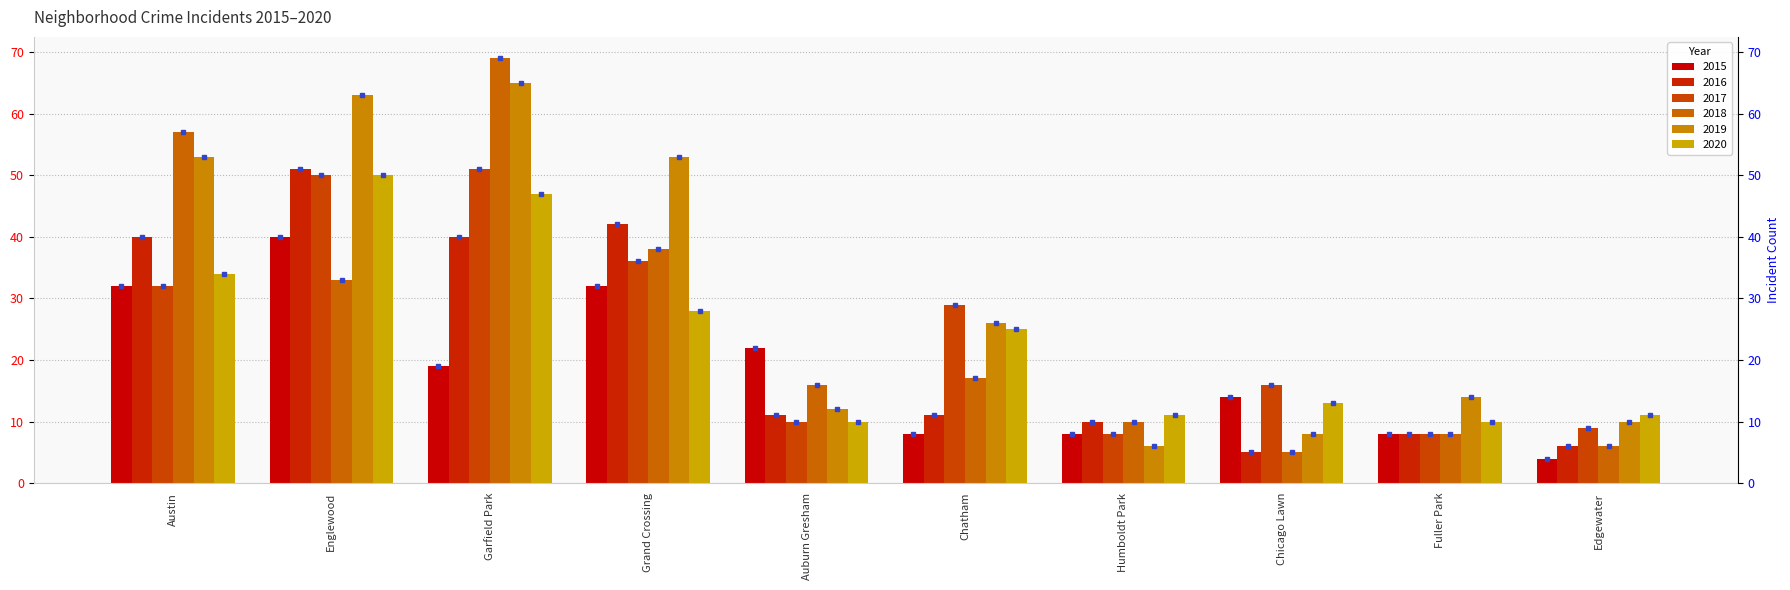

What is the total value across all series at Fuller Park?

56